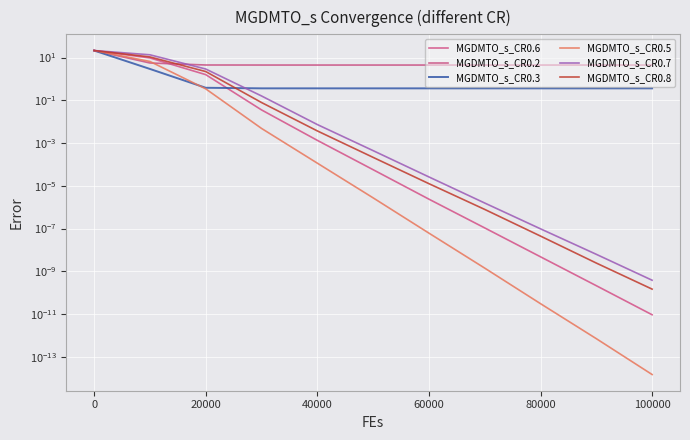

Which series has the largest range (max minus min)?

MGDMTO_s_CR0.7